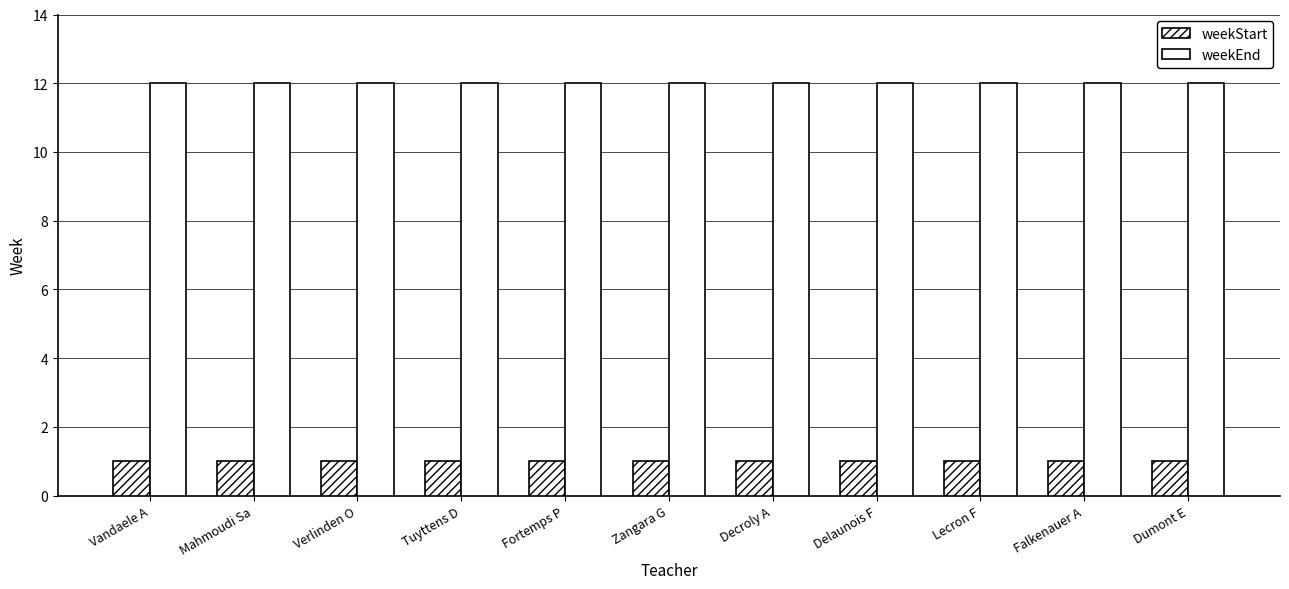

Count the number of categories in the chart.

11